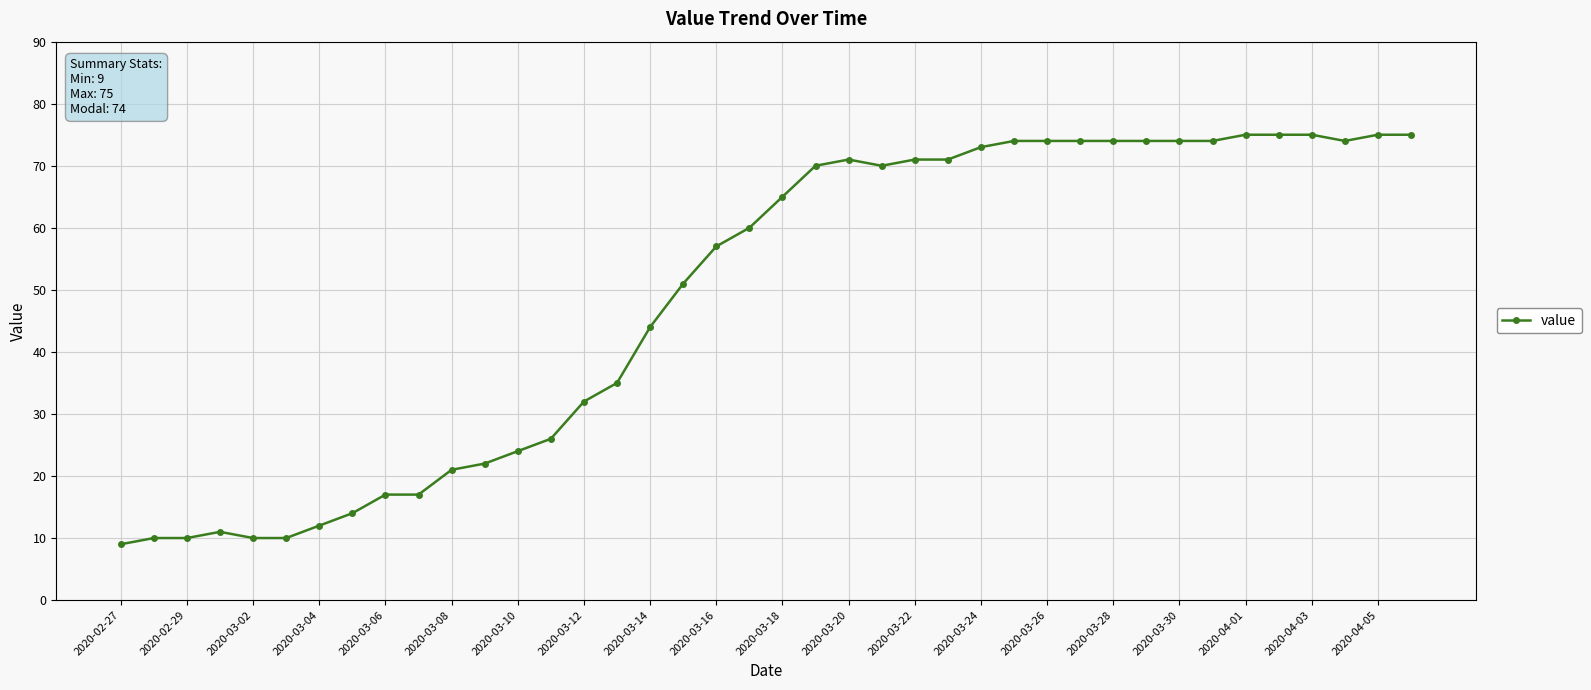

What is the value of the 8th point from the left?

14